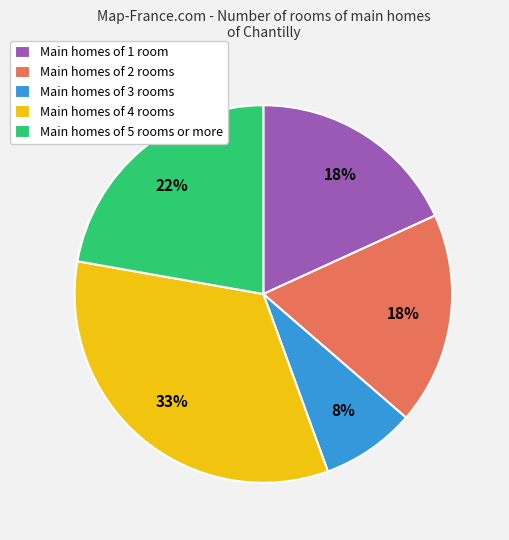

Which slice is the smallest?

Main homes of 3 rooms